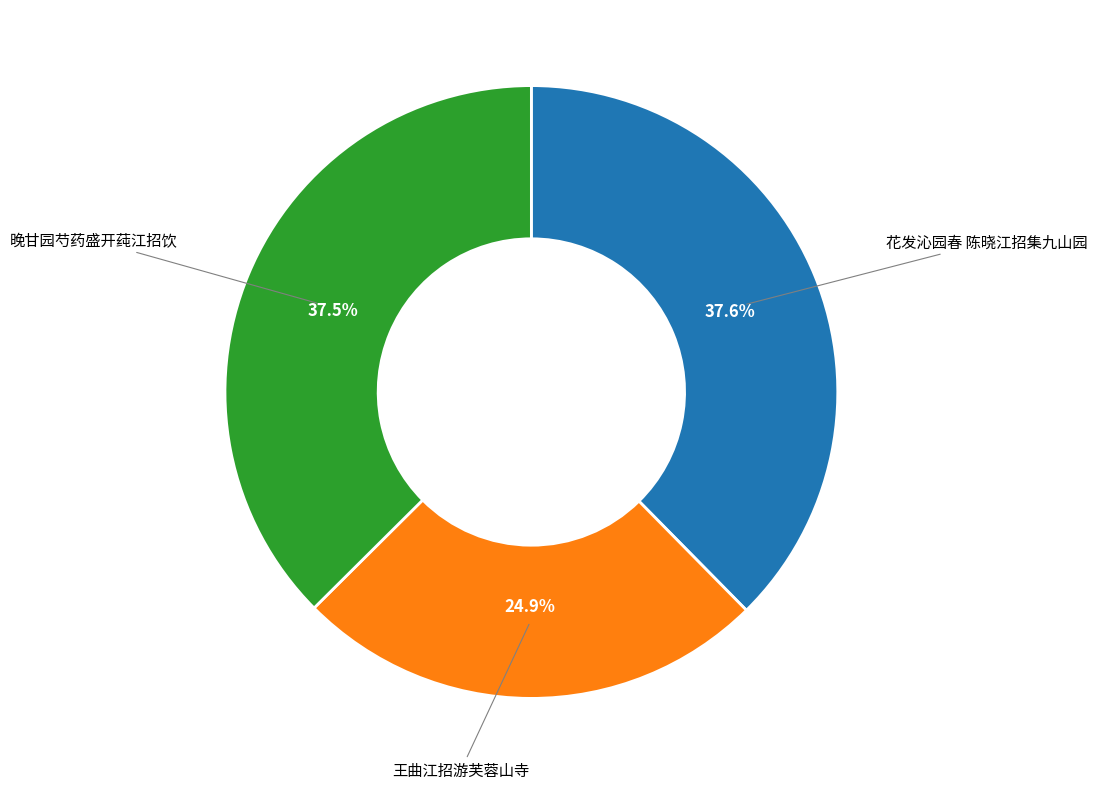

True or false: 王曲江招游芙蓉山寺 accounts for 33% of the total.

False